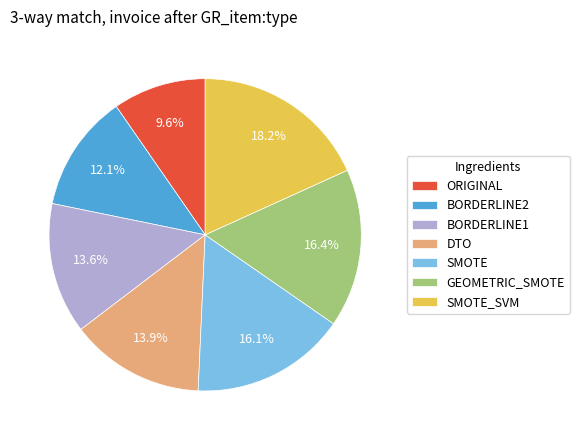

Is there a majority slice in this chart?

No